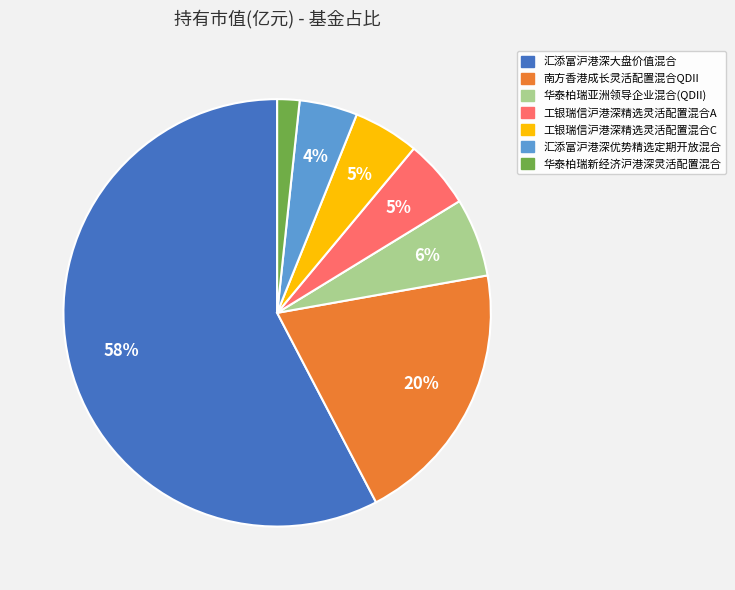

To the nearest percent, what is the difference between the largest and smallest slice percentages?

56%